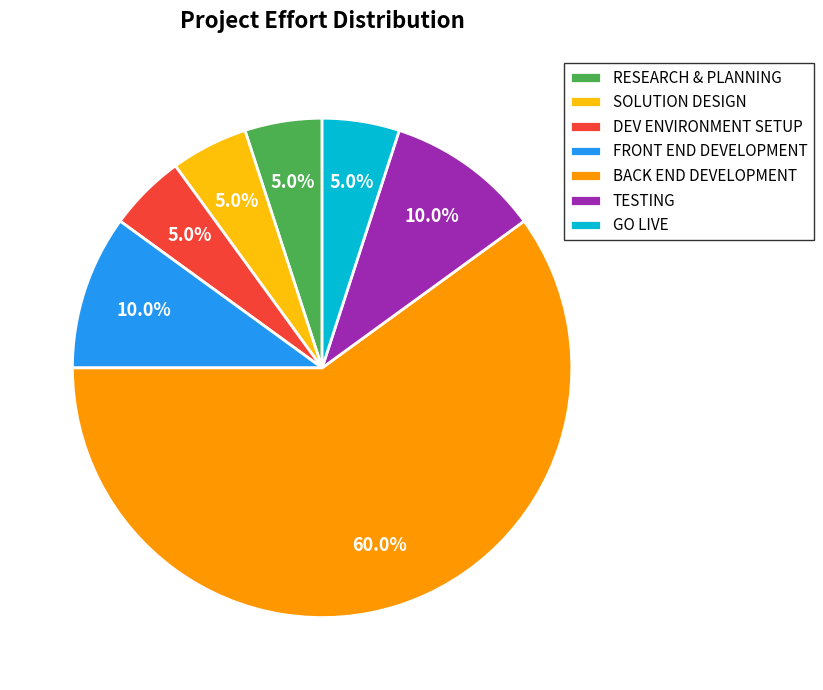

Which category has the biggest portion of the pie?

BACK END DEVELOPMENT